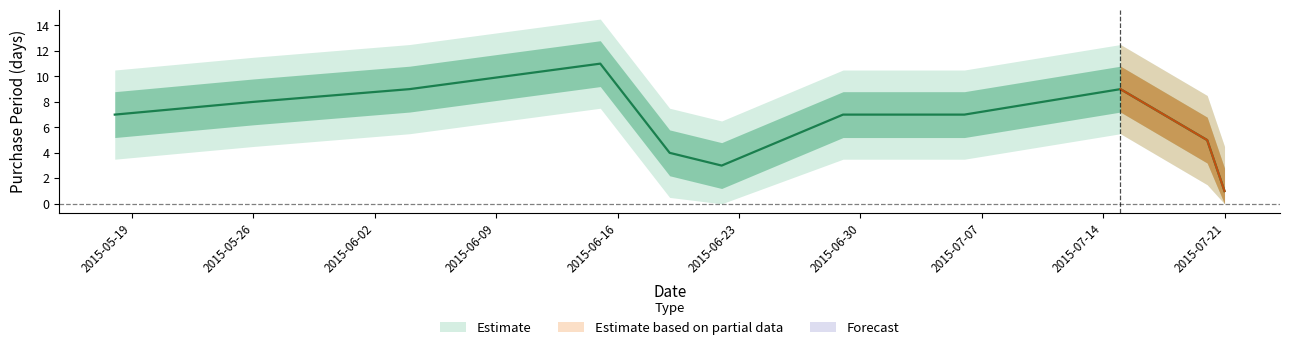

How many interior local valleys (lower than both neighbors) does the data have?

1